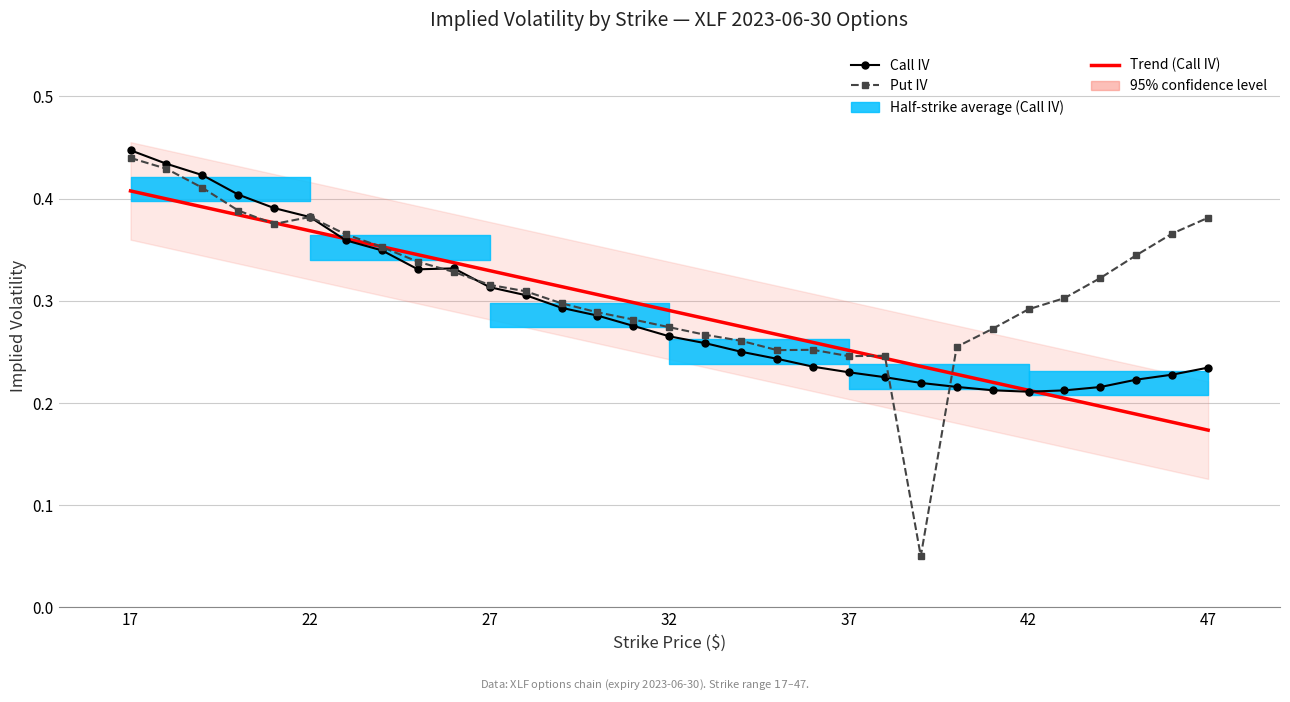

Reading left to right, transcribe all the data shown in this chart.

Call IV: 0.4	0.4	0.4	0.4	0.4	0.4	0.4	0.3	0.3	0.3	0.3	0.3	0.3	0.3	0.3	0.3	0.3	0.3	0.2	0.2	0.2	0.2	0.2	0.2	0.2	0.2	0.2	0.2	0.2	0.2	0.2
Put IV: 0.4	0.4	0.4	0.4	0.4	0.4	0.4	0.4	0.3	0.3	0.3	0.3	0.3	0.3	0.3	0.3	0.3	0.3	0.3	0.3	0.2	0.2	0.1	0.3	0.3	0.3	0.3	0.3	0.3	0.4	0.4
Trend (Call IV): 0.4	0.4	0.4	0.4	0.4	0.4	0.4	0.4	0.3	0.3	0.3	0.3	0.3	0.3	0.3	0.3	0.3	0.3	0.3	0.3	0.3	0.2	0.2	0.2	0.2	0.2	0.2	0.2	0.2	0.2	0.2